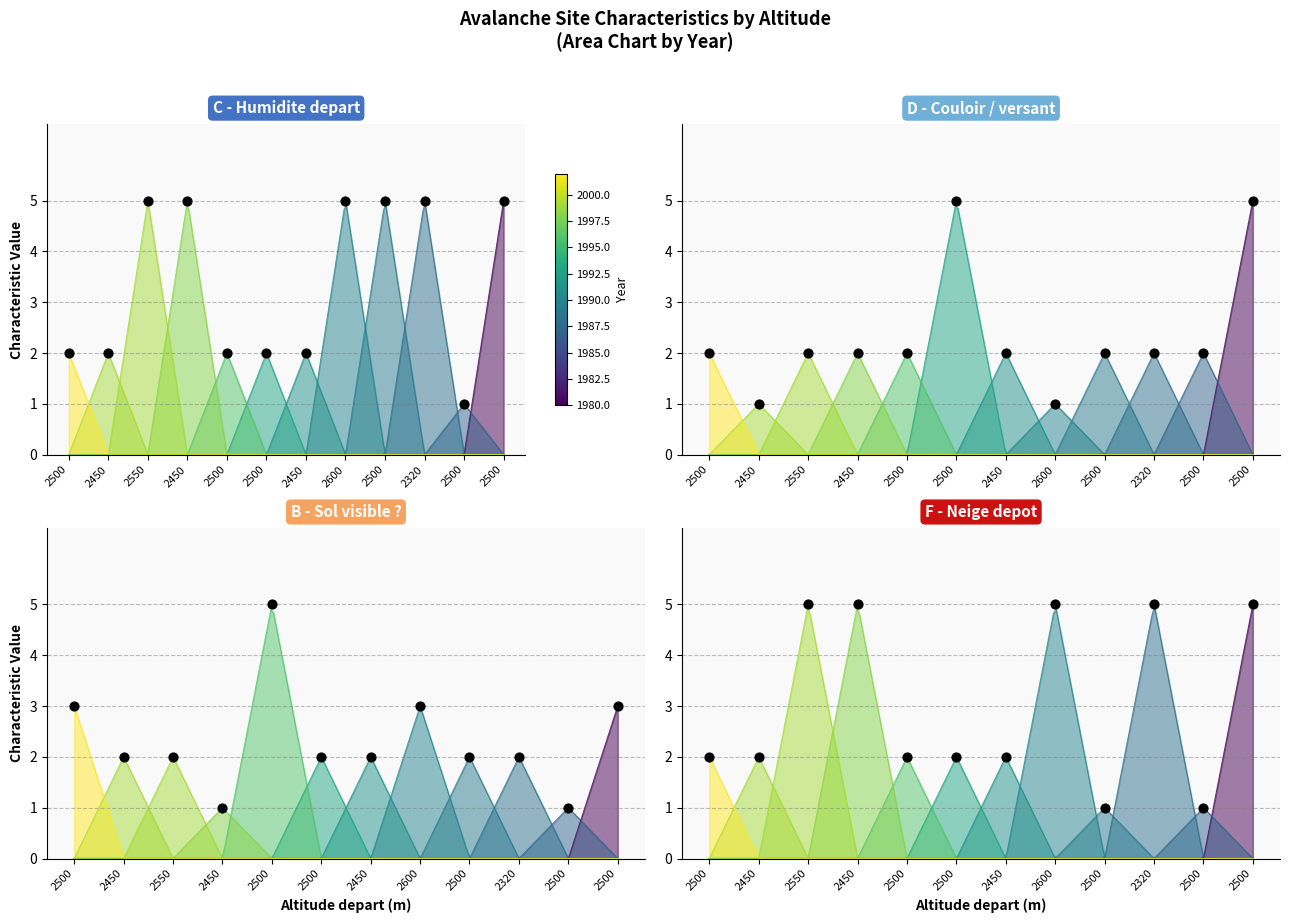

At how many categories does at least one series exceed 3?

8